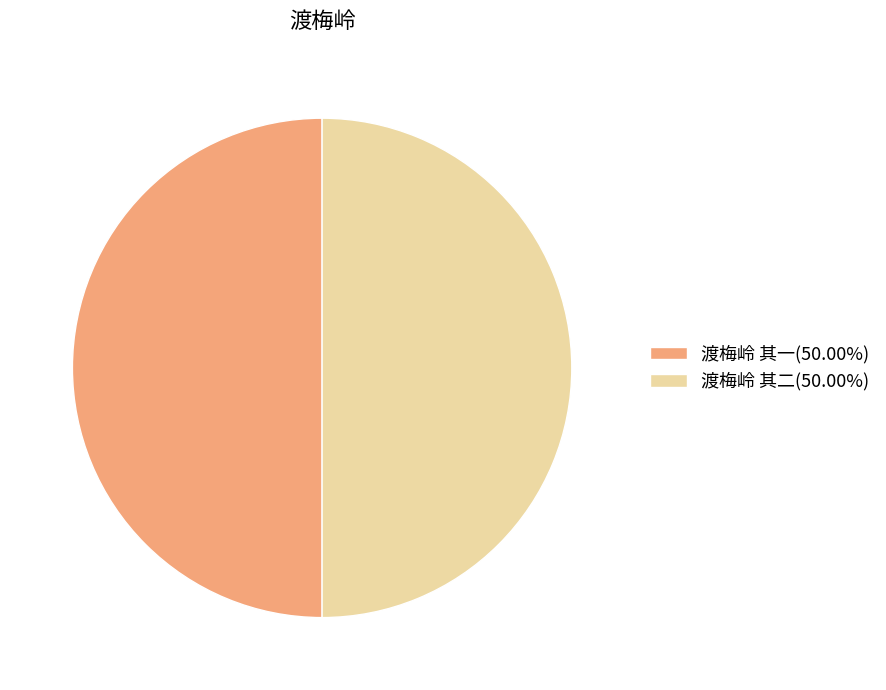

Approximately how many times larger is the value at 渡梅岭 其一(50.00%) compared to 渡梅岭 其二(50.00%)?

1.0